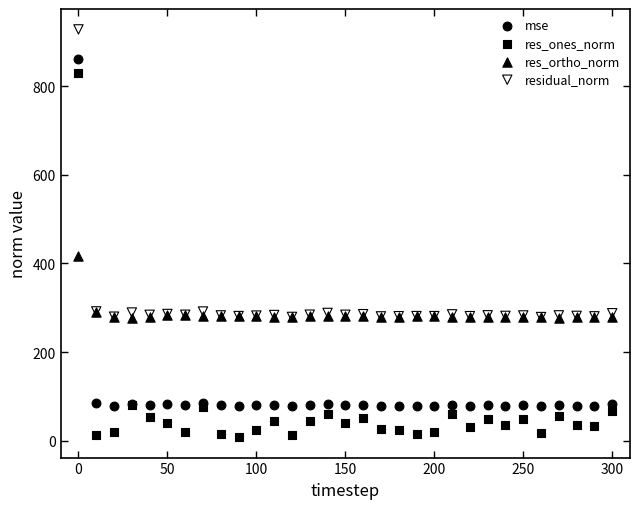

In the mse series, what Y value is closest to 469?

85.2